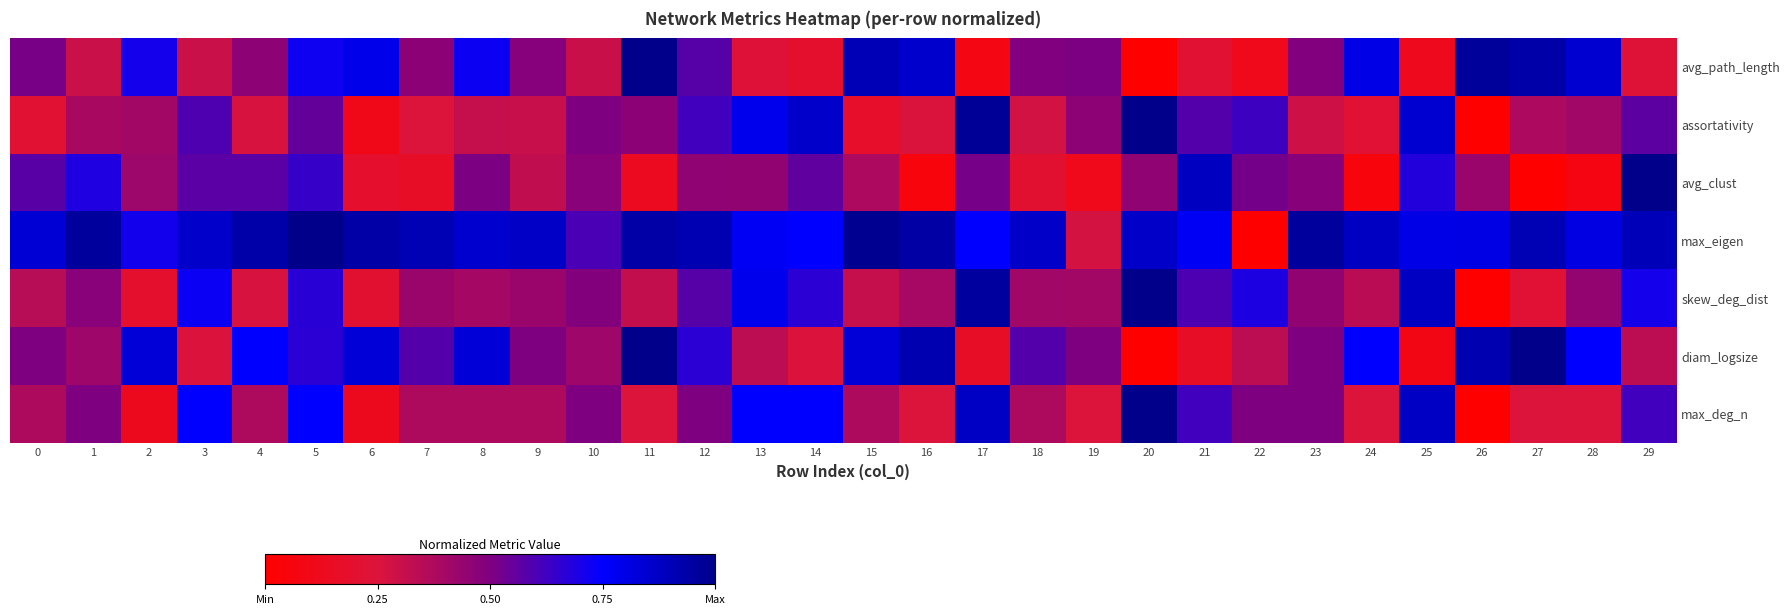

Which has a higher value, 2 or 23?

2